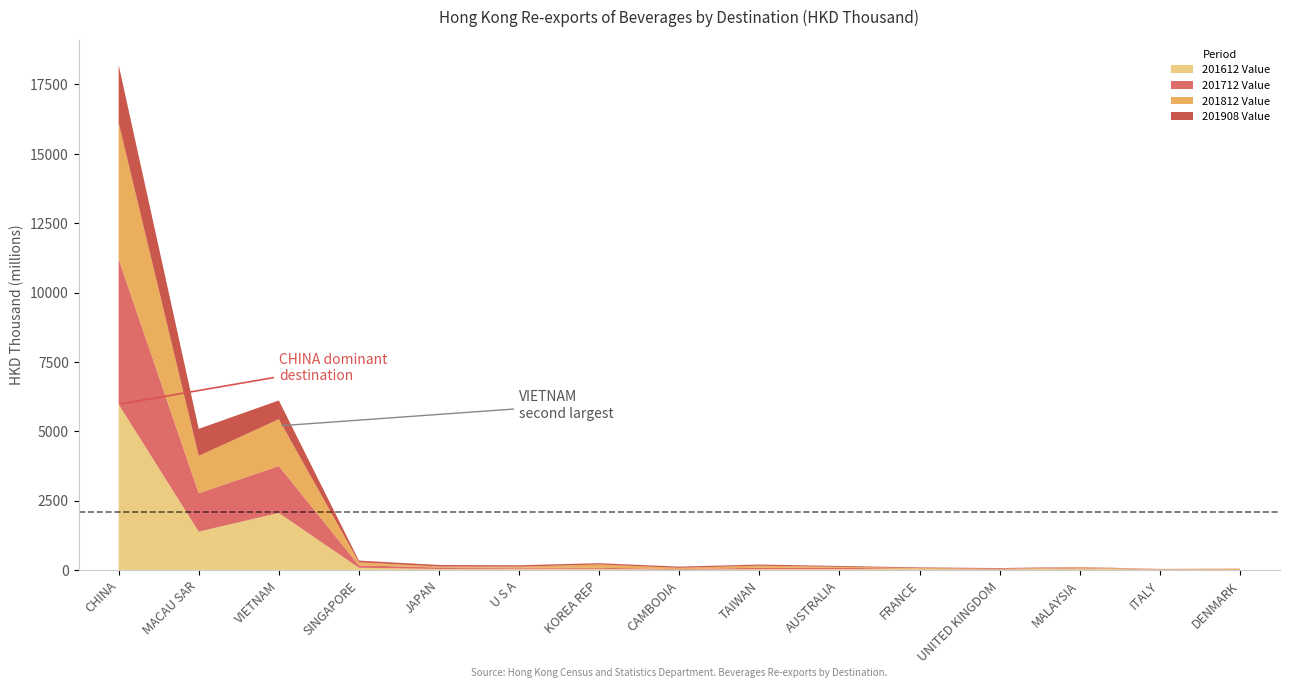

Reading left to right, list all the values displayed in this chart.

201612 Value: CHINA=5970139.8	MACAU SAR=1380149.0	VIETNAM=2053389.5	SINGAPORE=78693.7	JAPAN=33293.4	U S A=45366.1	KOREA REP=40444.8	CAMBODIA=8690.8	TAIWAN=30346.1	AUSTRALIA=32402.0	FRANCE=34830.6	UNITED KINGDOM=13759.6	MALAYSIA=55000.3	ITALY=2812.5	DENMARK=1344.6
201712 Value: CHINA=5238540.0	MACAU SAR=1385903.9	VIETNAM=1691892.0	SINGAPORE=85546.4	JAPAN=55136.6	U S A=33648.9	KOREA REP=39186.5	CAMBODIA=20926.7	TAIWAN=48369.2	AUSTRALIA=44818.3	FRANCE=6834.7	UNITED KINGDOM=16564.0	MALAYSIA=22968.4	ITALY=10958.8	DENMARK=0.0
201812 Value: CHINA=4909866.5	MACAU SAR=1344974.6	VIETNAM=1687884.6	SINGAPORE=110376.7	JAPAN=35684.0	U S A=40194.6	KOREA REP=115664.8	CAMBODIA=47187.1	TAIWAN=74626.1	AUSTRALIA=34373.4	FRANCE=25063.1	UNITED KINGDOM=14944.2	MALAYSIA=18290.8	ITALY=14582.8	DENMARK=38782.4
201908 Value: CHINA=2087149.7	MACAU SAR=974758.5	VIETNAM=676761.3	SINGAPORE=61967.0	JAPAN=54819.3	U S A=48603.8	KOREA REP=47891.2	CAMBODIA=42432.3	TAIWAN=40760.7	AUSTRALIA=31886.8	FRANCE=23972.0	UNITED KINGDOM=22966.8	MALAYSIA=10633.9	ITALY=7419.6	DENMARK=6968.9